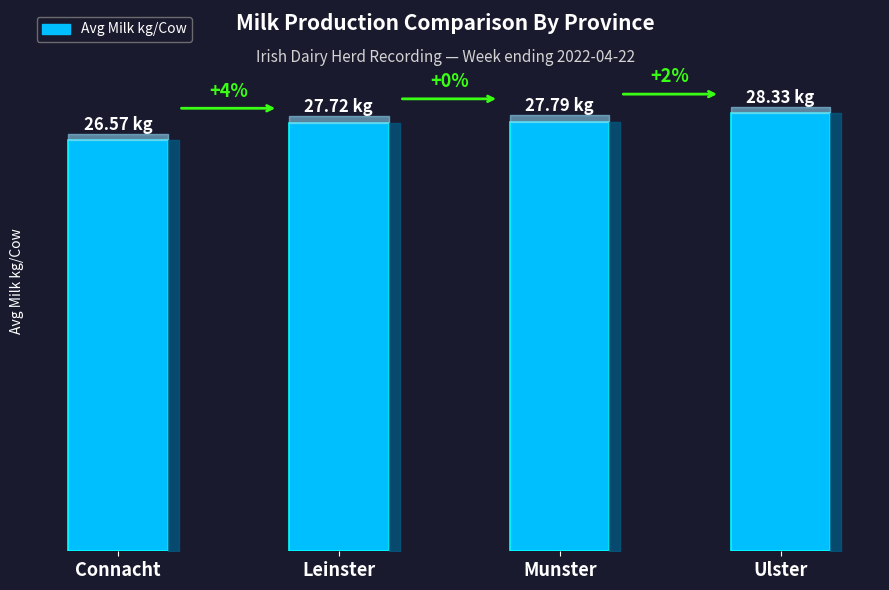

Are the bars horizontal?

No